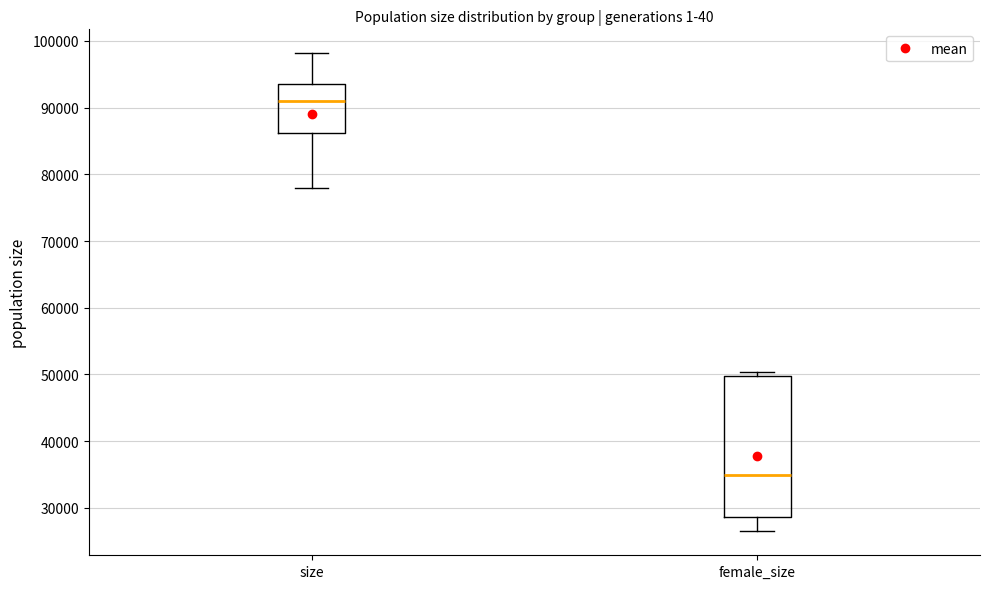

Reading left to right, transcribe this box plot: for each box, give where its median line is, the range the box spans, and where its two whiskers end, as read against the y-axis. The values are not printed on the chart, so give them approximately, as read against the axis.

size: median 91000, box 86000 to 94000, whiskers 78000 to 98000
female_size: median 35000, box 29000 to 50000, whiskers 26000 to 50000 (just above the box's upper edge)